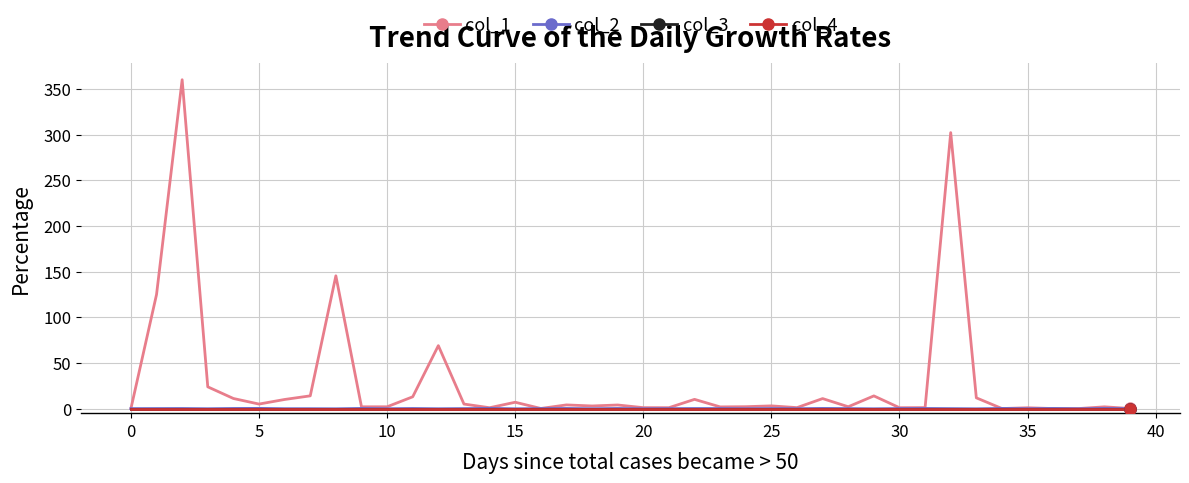

Is this an area chart (filled region under the line)?

No